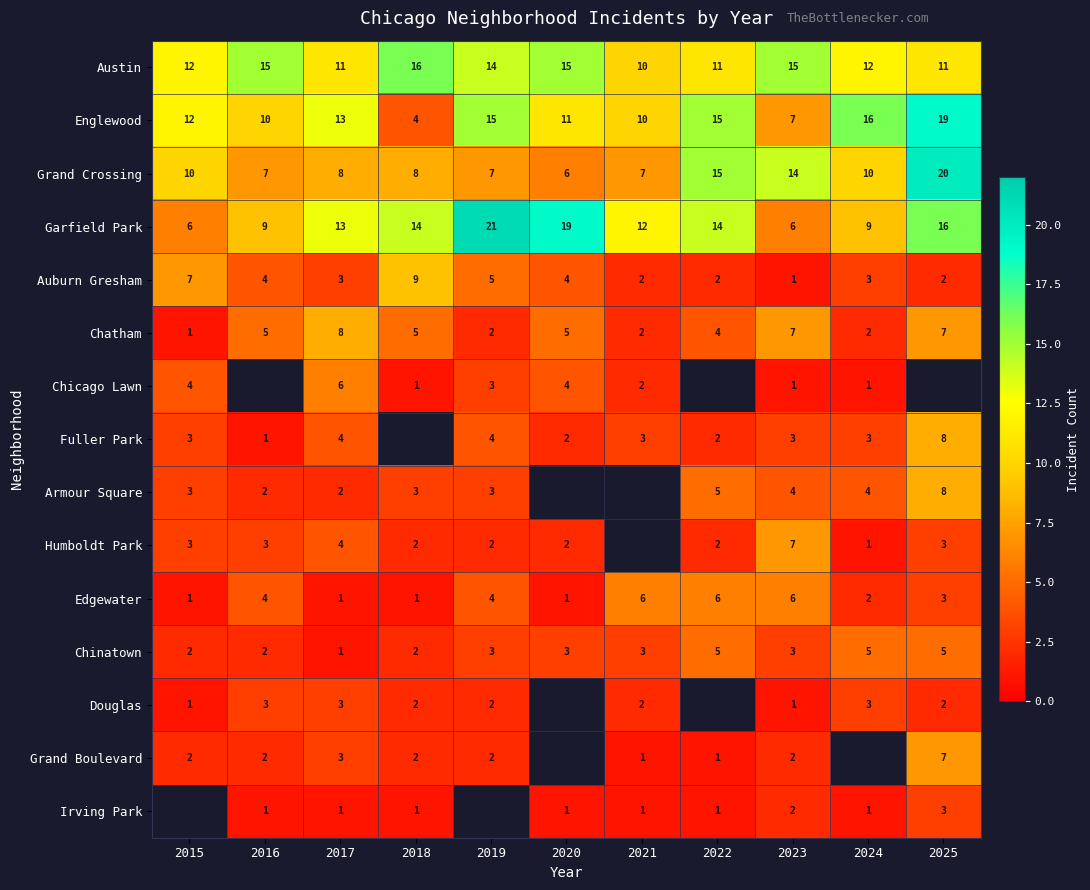

The value of Grand Boulevard at 2017 is 3. True or false?

True